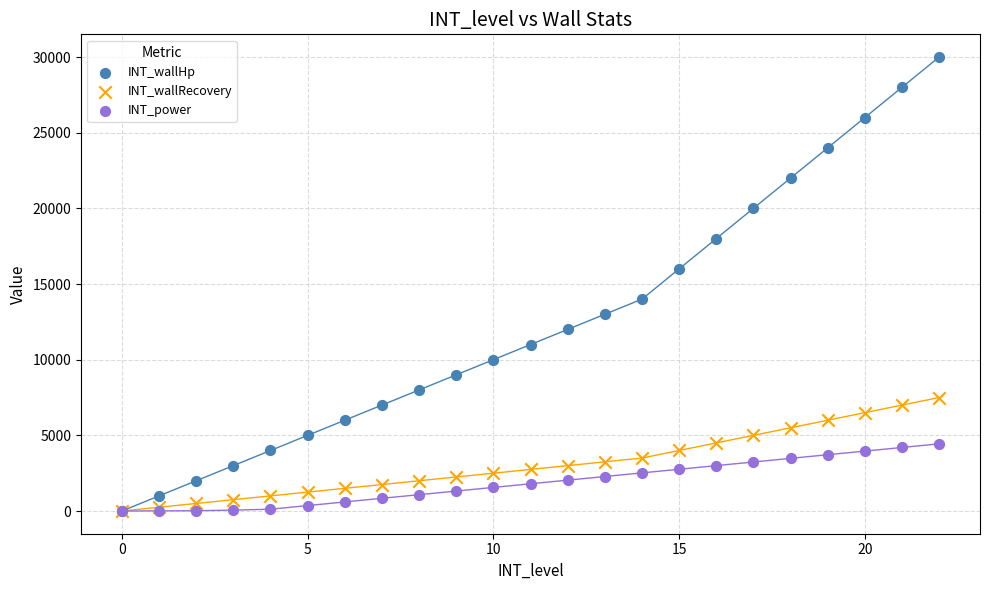

What are all the series names shown in the legend?

INT_wallHp, INT_wallRecovery, INT_power